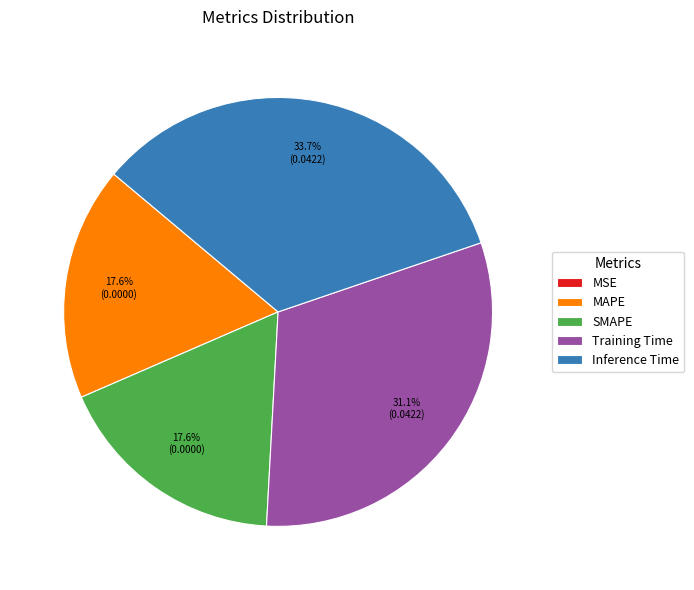

To the nearest percent, what percentage of the pie is Inference Time?

34%